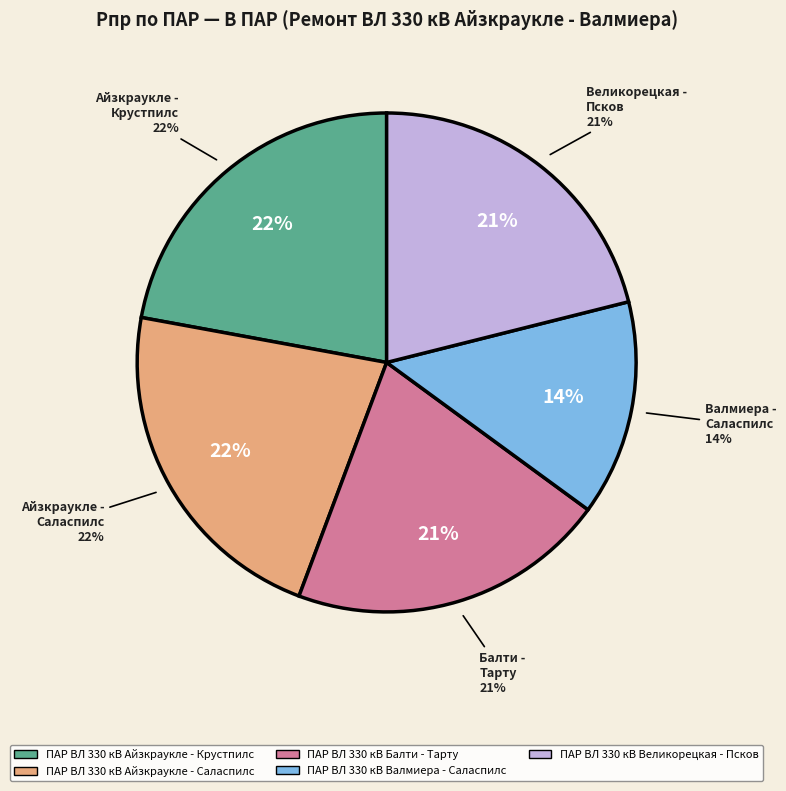

To the nearest percent, what is the average slice percentage?

20%